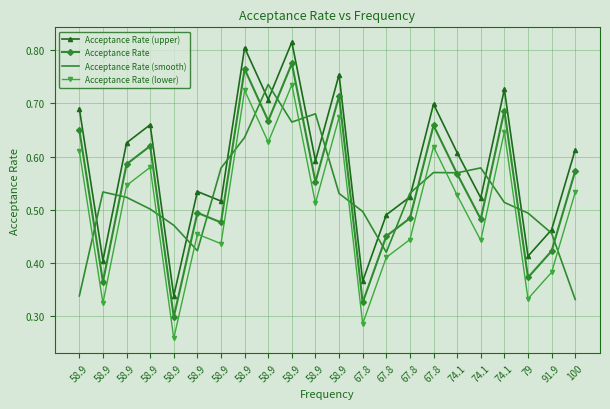

How many interior local valleys does the Acceptance Rate (upper) series have?

8